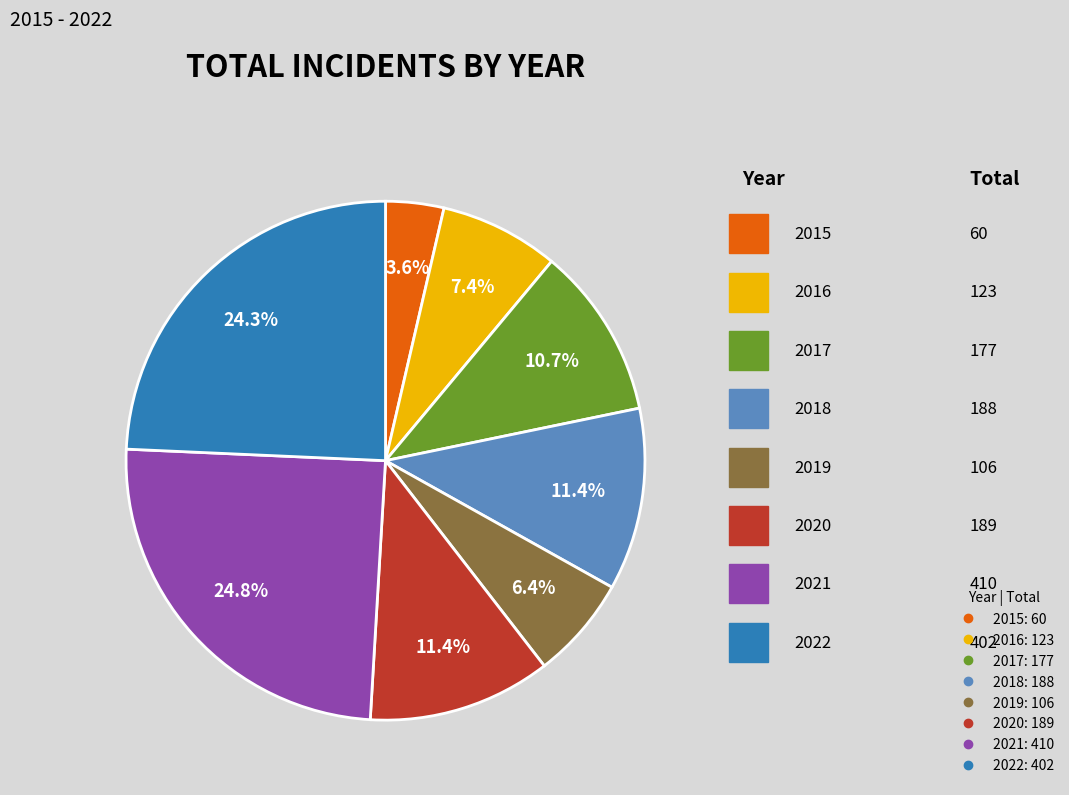

To the nearest percent, what is the average slice percentage?

12%